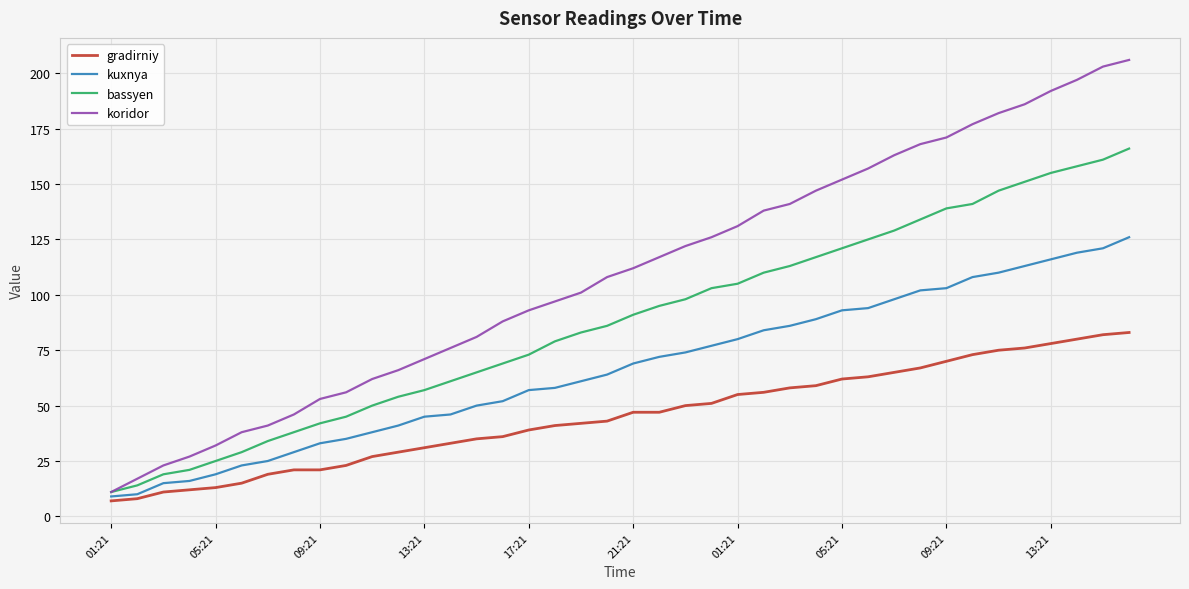

True or false: kuxnya and gradirniy intersect in this chart.

False